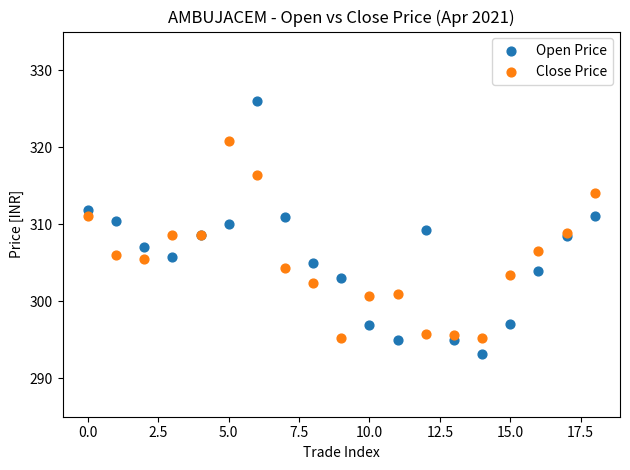

What are all the series names shown in the legend?

Open Price, Close Price